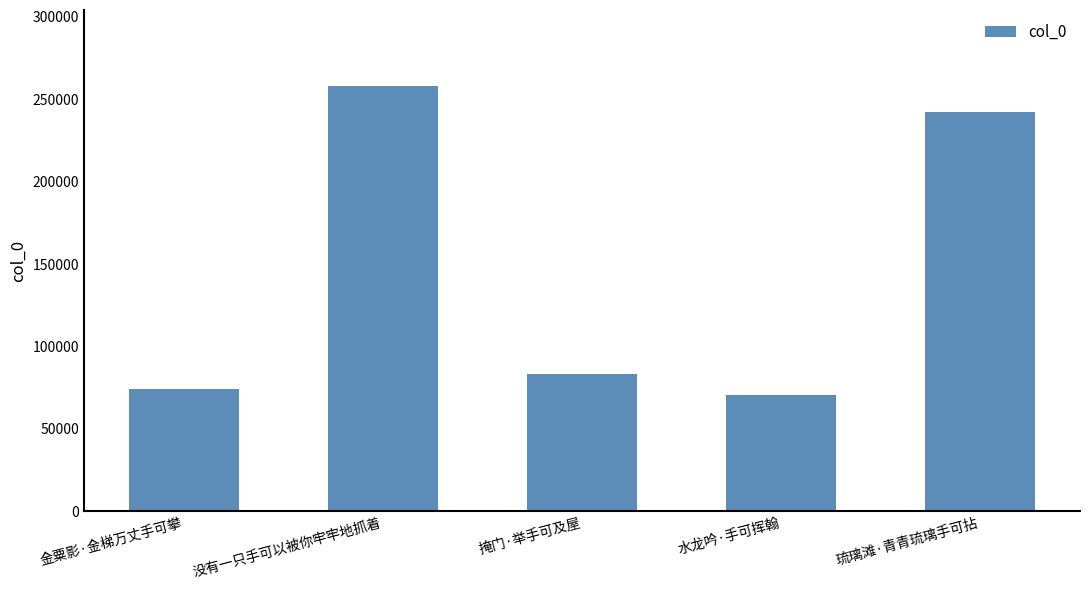

Where is the data nearest to the value 164173?

琉璃滩·青青琉璃手可拈